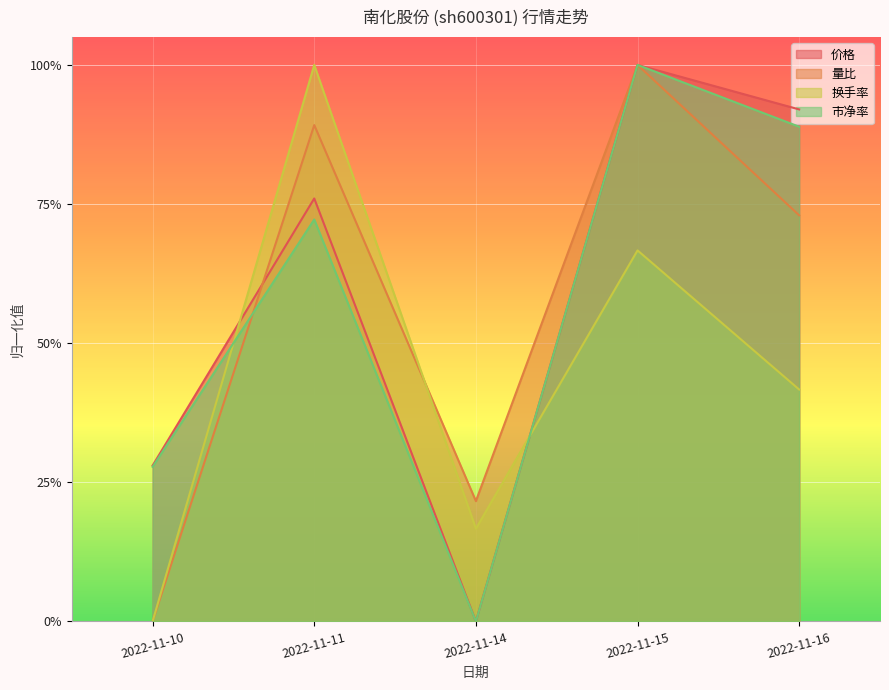

How many 换手率 values are between 0 and 1?

5